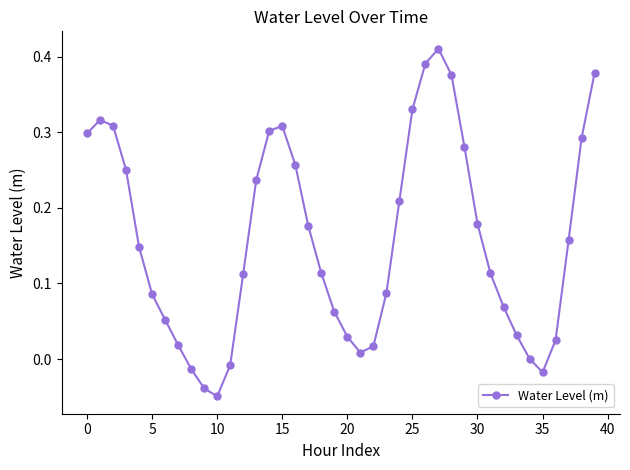

True or false: there are more than 0 points higher than both neighbors.

True